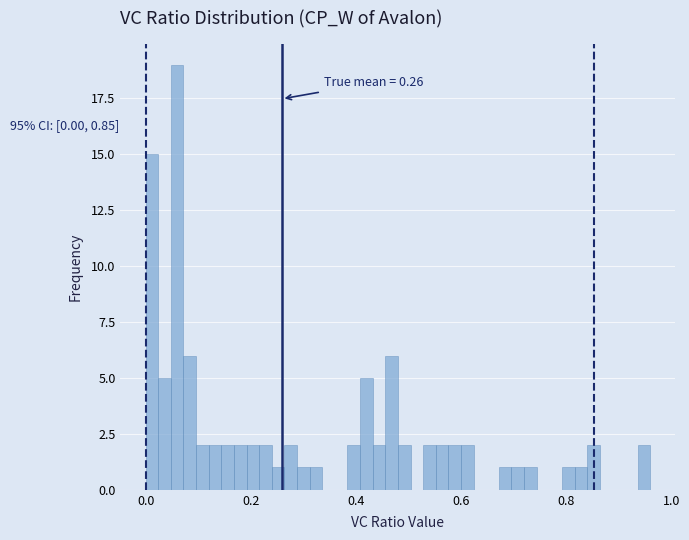

Read against the x-axis, roughly where is the centre of the tallest bar?

0.06